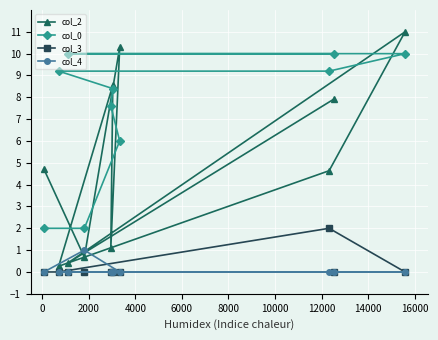

Which series has the largest range (max minus min)?

col_2